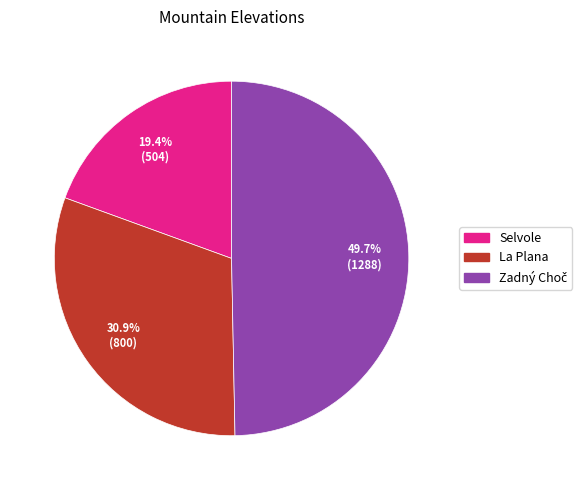

To the nearest percent, what is the difference between the largest and smallest slice percentages?

30%